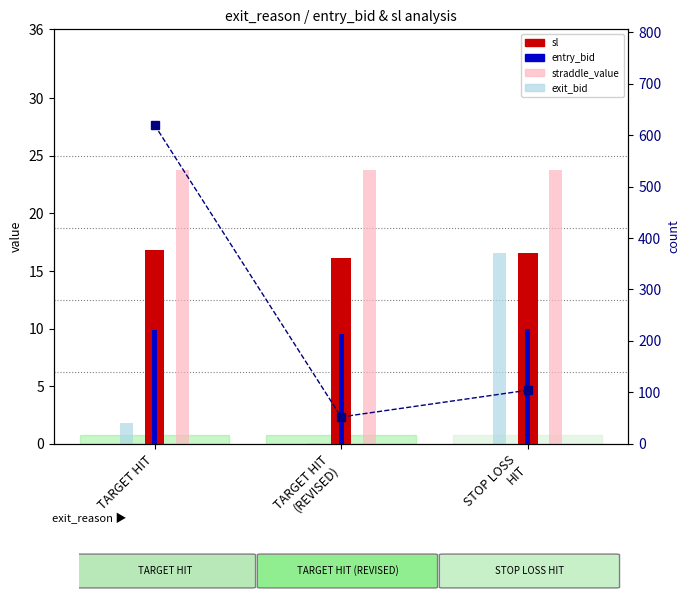

At which label does exit_bid reach its minimum?

TARGET HIT
(REVISED)